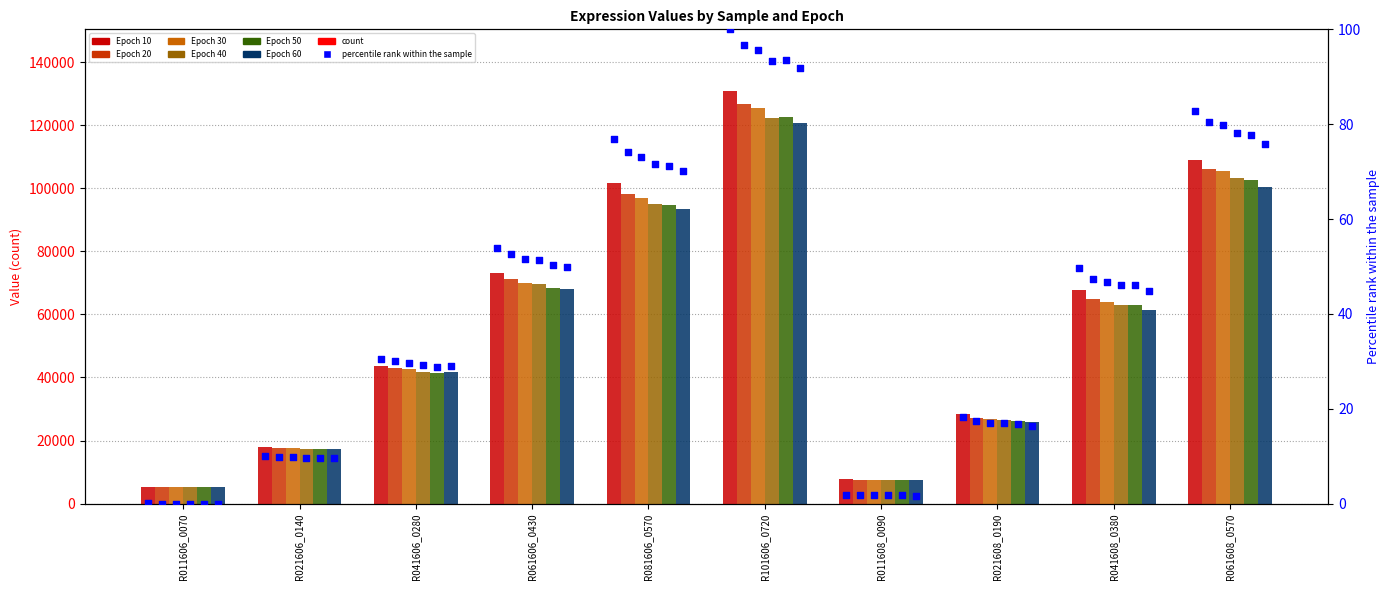

Is the value of Epoch 30 at R041608_0380 greater than the value of Epoch 50 at R041608_0380?

Yes